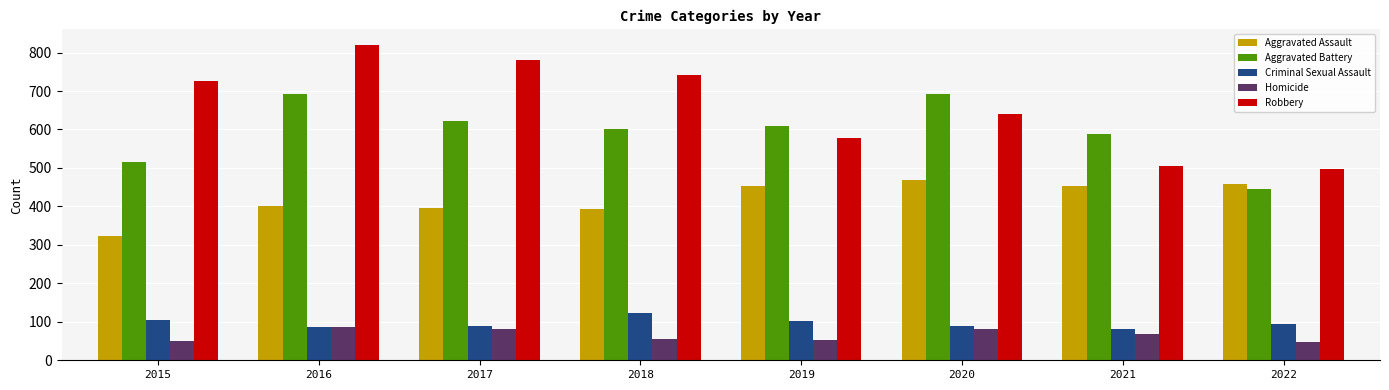

What is the difference between the Aggravated Assault values at 2022 and 2017?

61